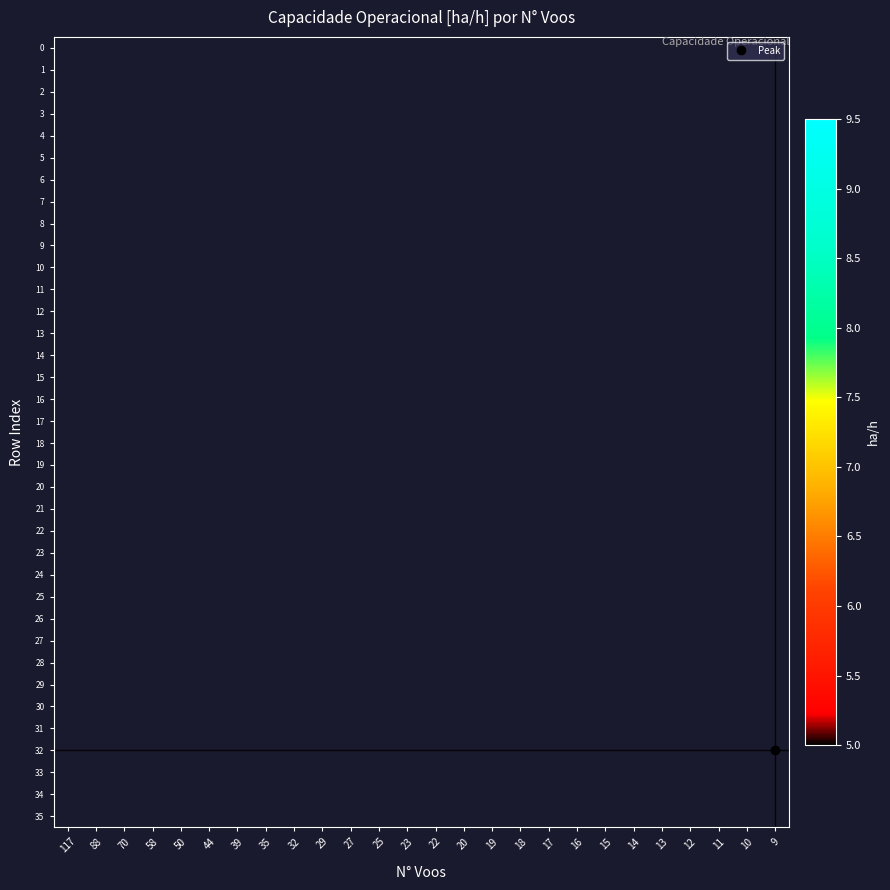

Rank the series at 19 from lowest to highest value.

0, 1, 2, 3, 4, 5, 6, 7, 8, 9, 10, 11, 12, 13, 14, 15, 16, 17, 18, 19, 20, 21, 22, 23, 24, 25, 26, 27, 28, 29, 30, 31, 32, 33, 34, 35